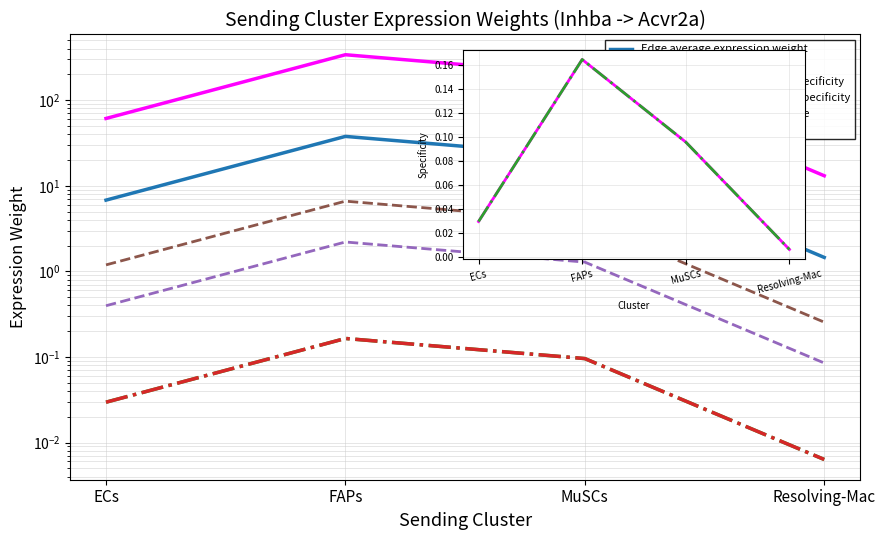

Where is the first local maximum for Edge avg expression derived specificity?

FAPs